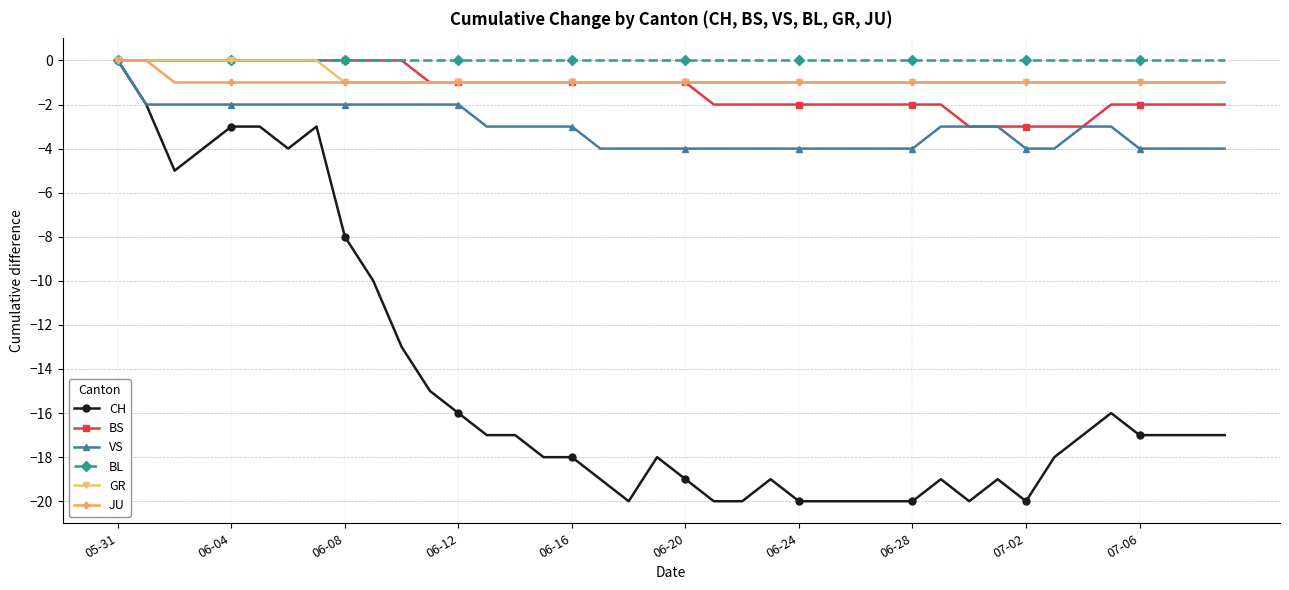

What is the value of the CH point at the 30th from the left?

-19